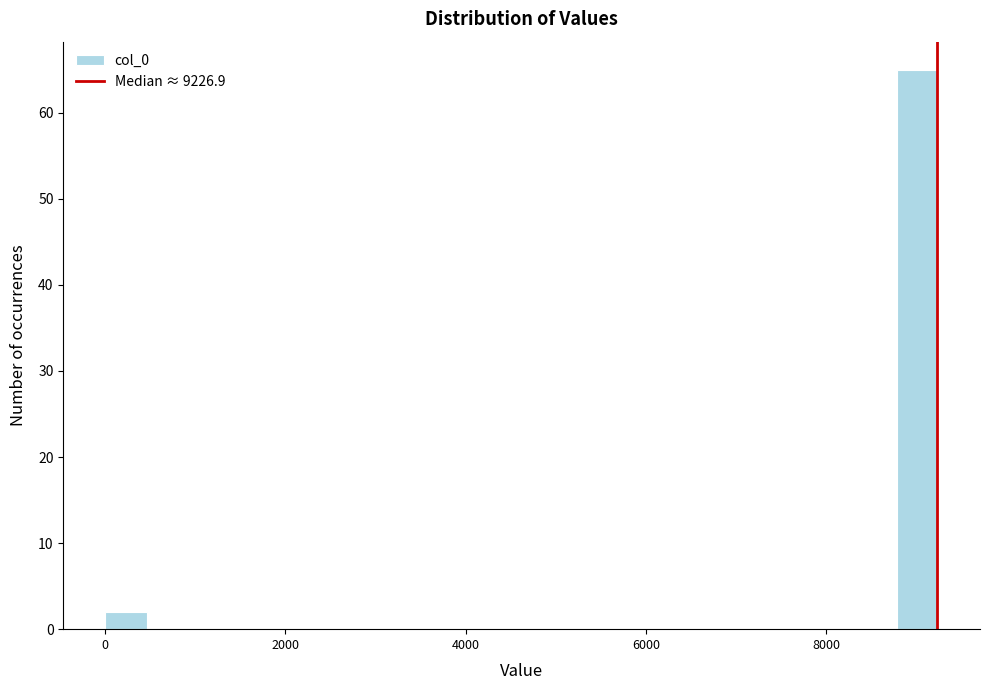

Read against the x-axis, roughly where is the centre of the tallest bar?

9000